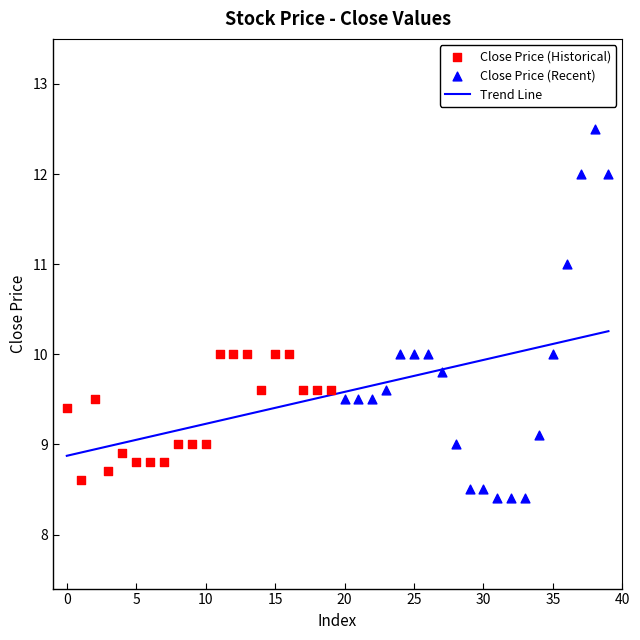

Approximately how many times larger is the value at 3 compared to 34?

1.0